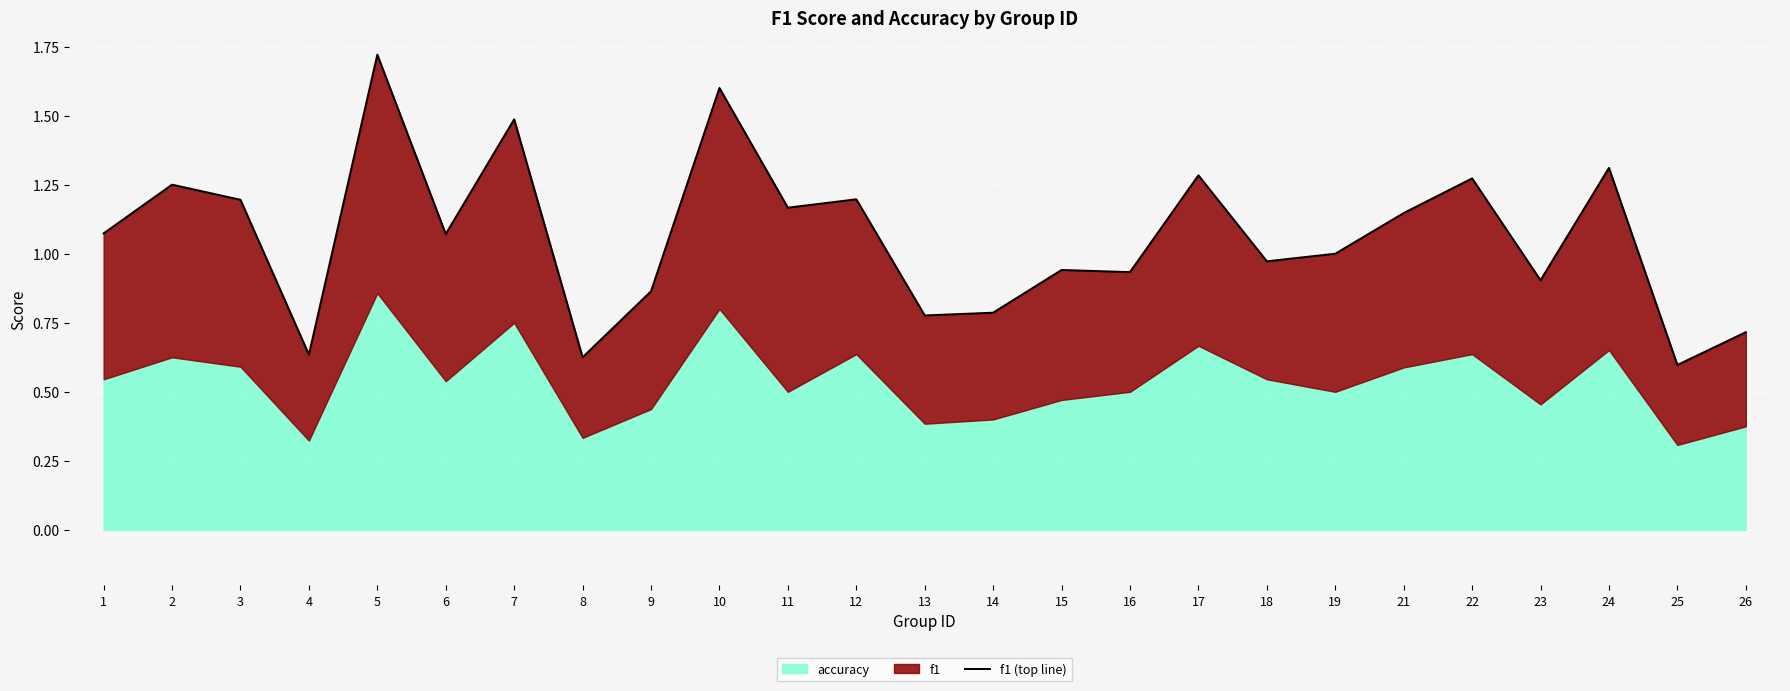

How many data points are above 1?

13